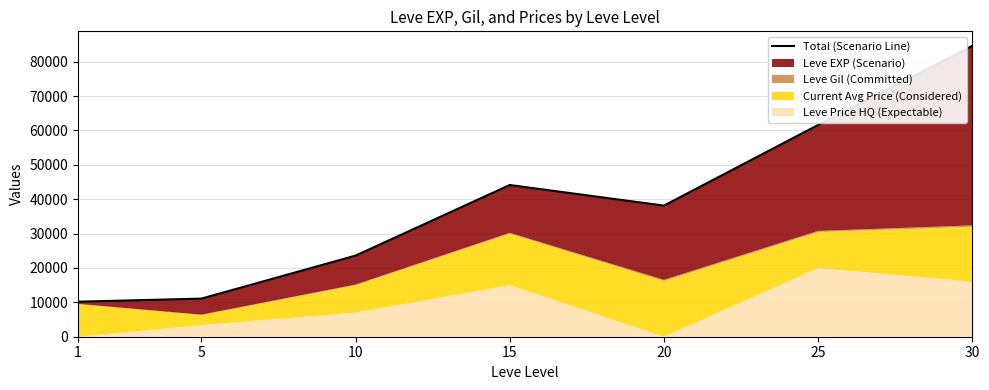

List the labels in order of value, largest first.

30, 25, 15, 20, 10, 5, 1